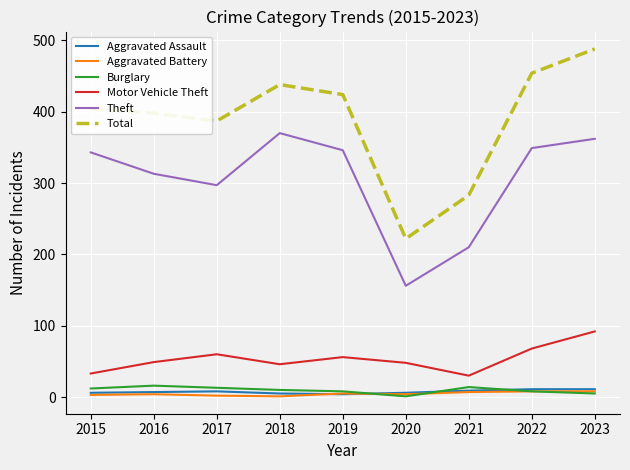

Which series changed the most between 2015 and 2016?

Theft